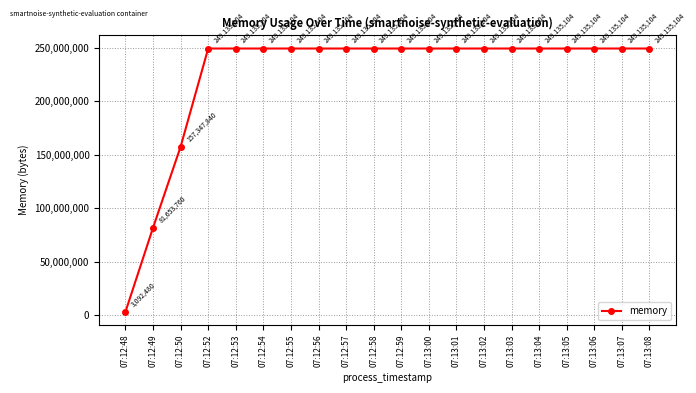

What is the approximate value at 07:13:05, to the nearest 100?

249135100